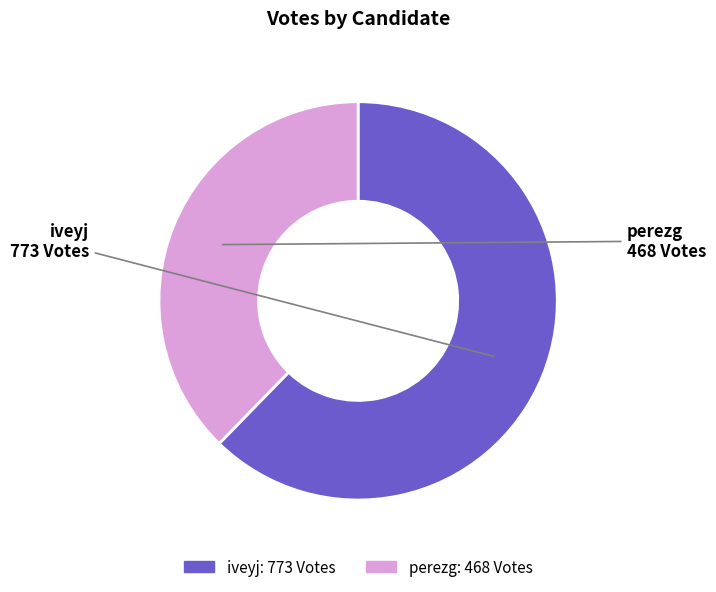

Which slice is the smallest?

perezg